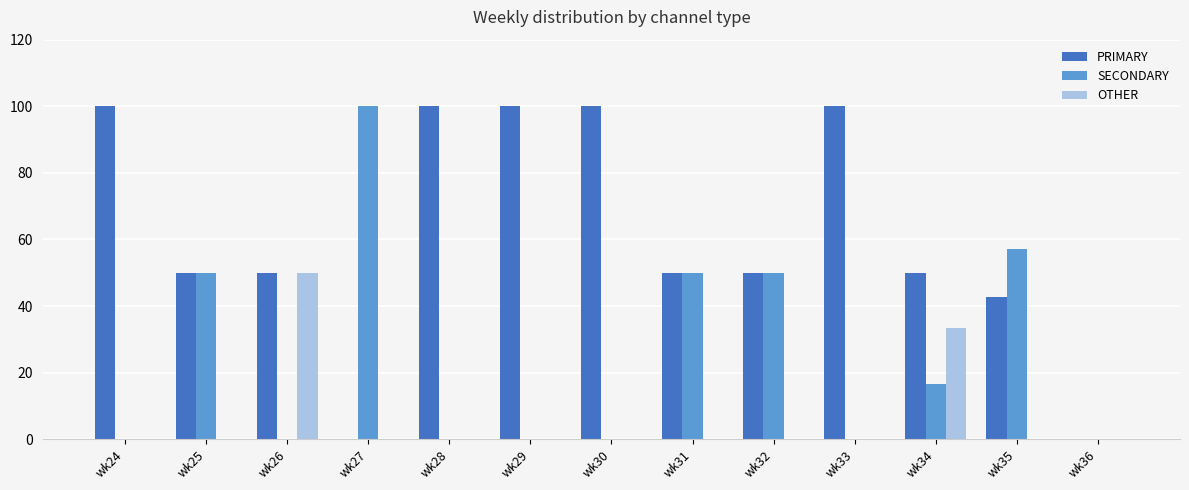

What is the total value across all series at wk27?

100.0